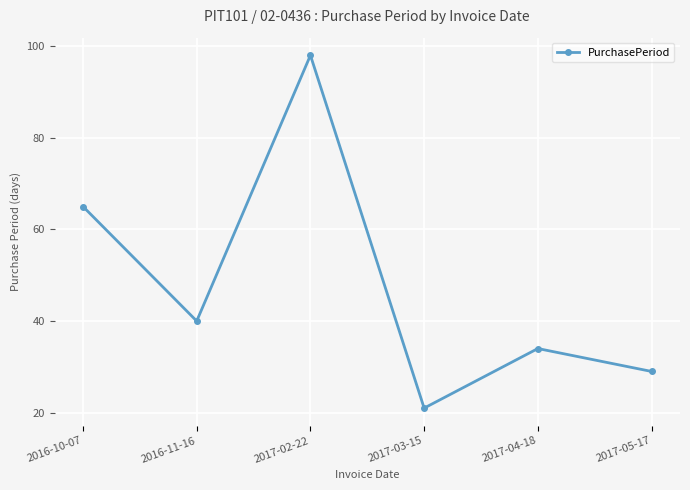

Approximately how many times larger is the value at 2017-05-17 compared to 2017-04-18?

0.9